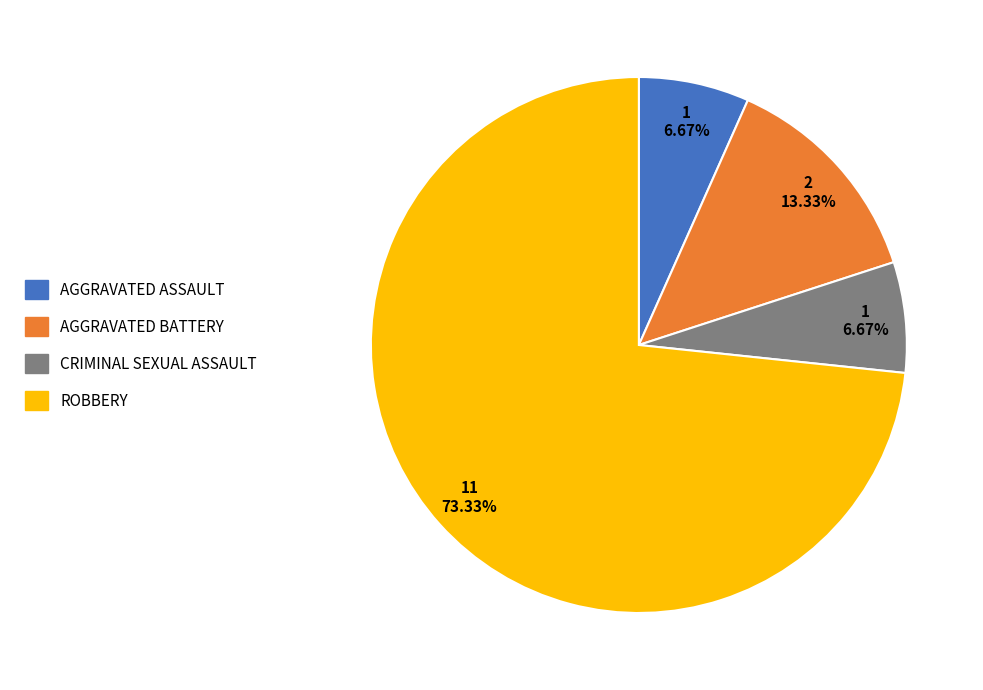

Is there any slice that represents more than half of the pie?

Yes